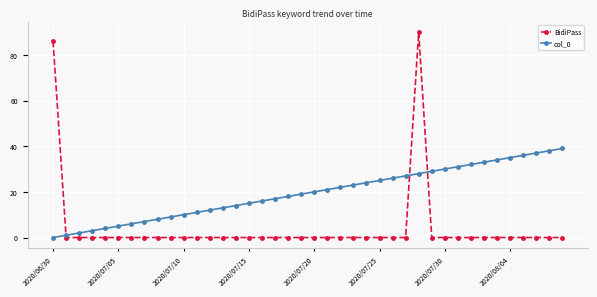

List the series in order of their overall mean, lowest first.

BidiPass, col_0